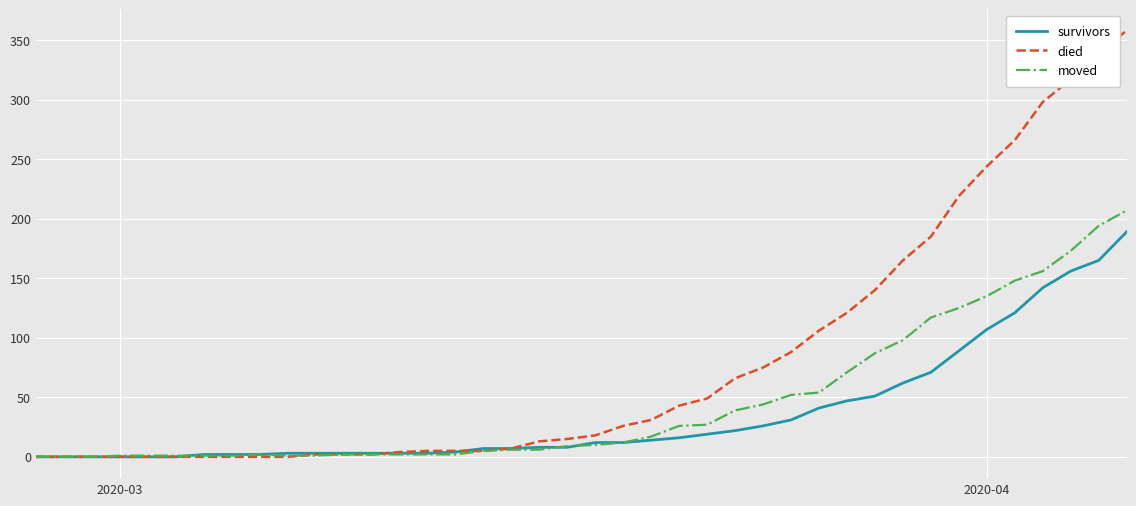

What is the maximum value for survivors?

189